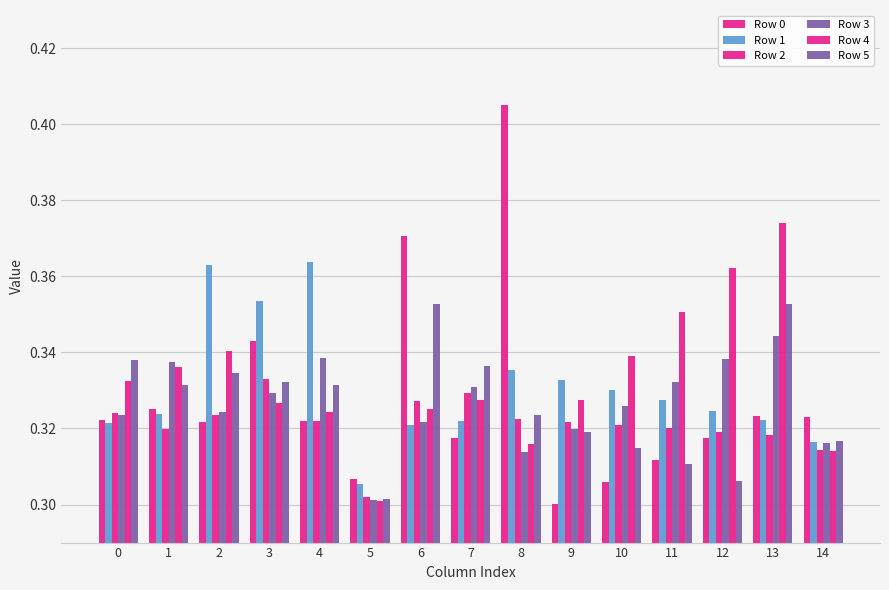

Does the chart contain any negative values?

No